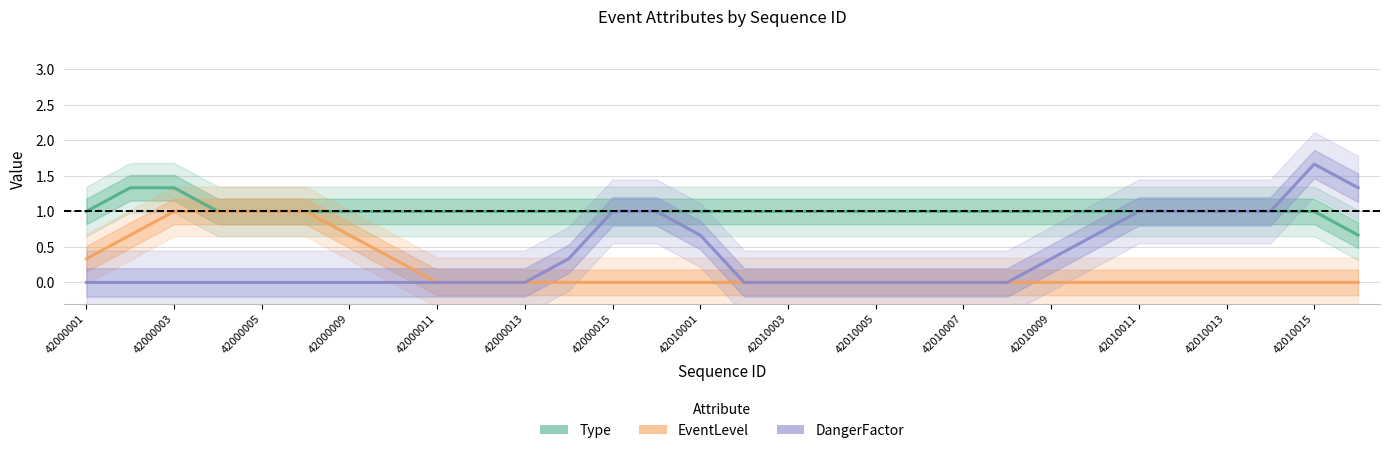

How many categories are shown in the chart?

30